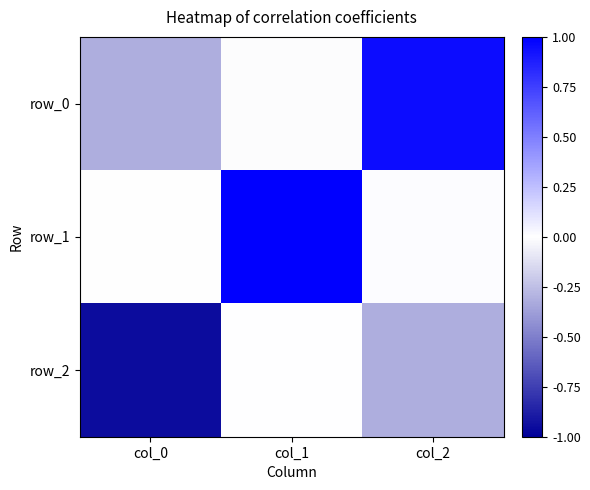

Rank the series by their maximum value, from highest to lowest.

row_1, row_0, row_2